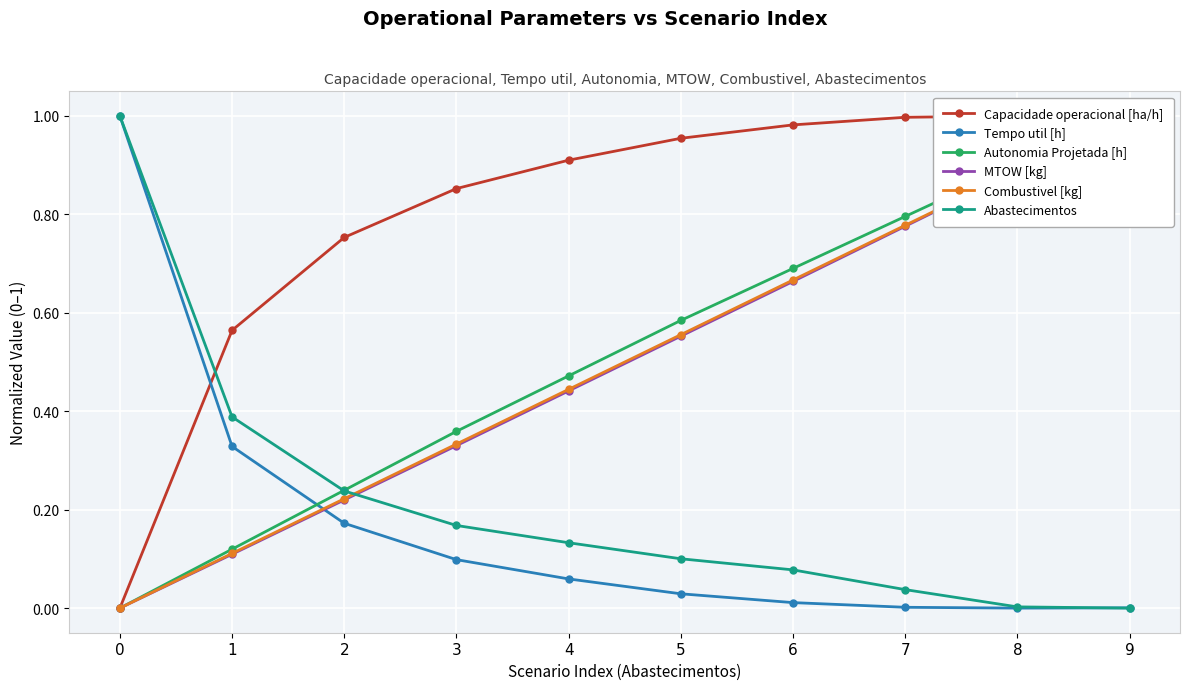

Where do Combustivel [kg] and Abastecimentos first cross each other?

2 and 3